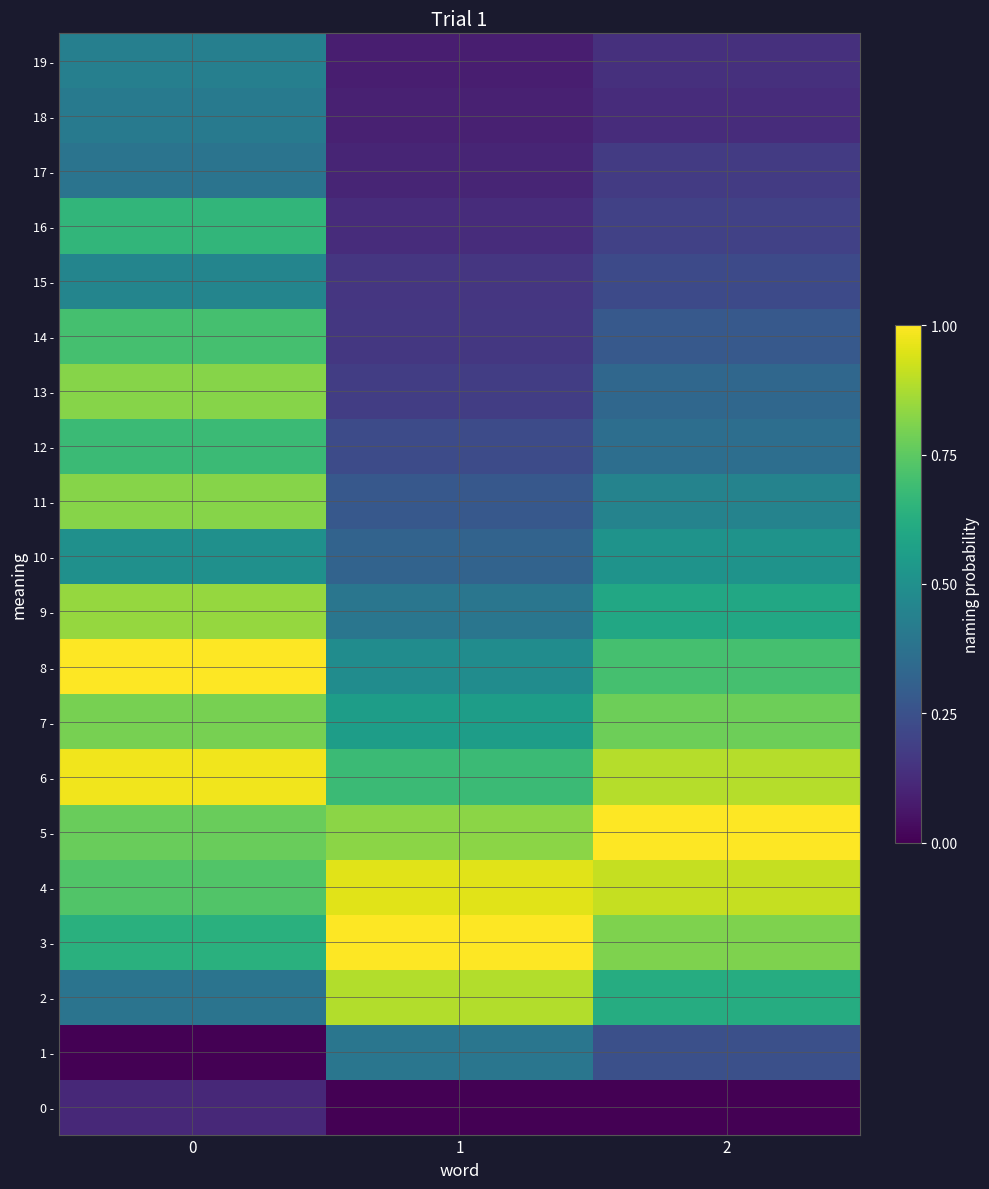

Reading left to right, list all the values displayed in this chart.

0 -: 0=0.1	1=0.0	2=0.0
1 -: 0=0.0	1=0.4	2=0.2
2 -: 0=0.4	1=0.9	2=0.6
3 -: 0=0.6	1=1.0	2=0.8
4 -: 0=0.7	1=1.0	2=0.9
5 -: 0=0.8	1=0.8	2=1.0
6 -: 0=1.0	1=0.7	2=0.9
7 -: 0=0.8	1=0.6	2=0.8
8 -: 0=1.0	1=0.5	2=0.7
9 -: 0=0.8	1=0.4	2=0.6
10 -: 0=0.5	1=0.3	2=0.5
11 -: 0=0.8	1=0.3	2=0.4
12 -: 0=0.7	1=0.2	2=0.4
13 -: 0=0.8	1=0.2	2=0.3
14 -: 0=0.7	1=0.2	2=0.3
15 -: 0=0.5	1=0.2	2=0.2
16 -: 0=0.7	1=0.1	2=0.2
17 -: 0=0.4	1=0.1	2=0.2
18 -: 0=0.4	1=0.1	2=0.1
19 -: 0=0.4	1=0.1	2=0.1